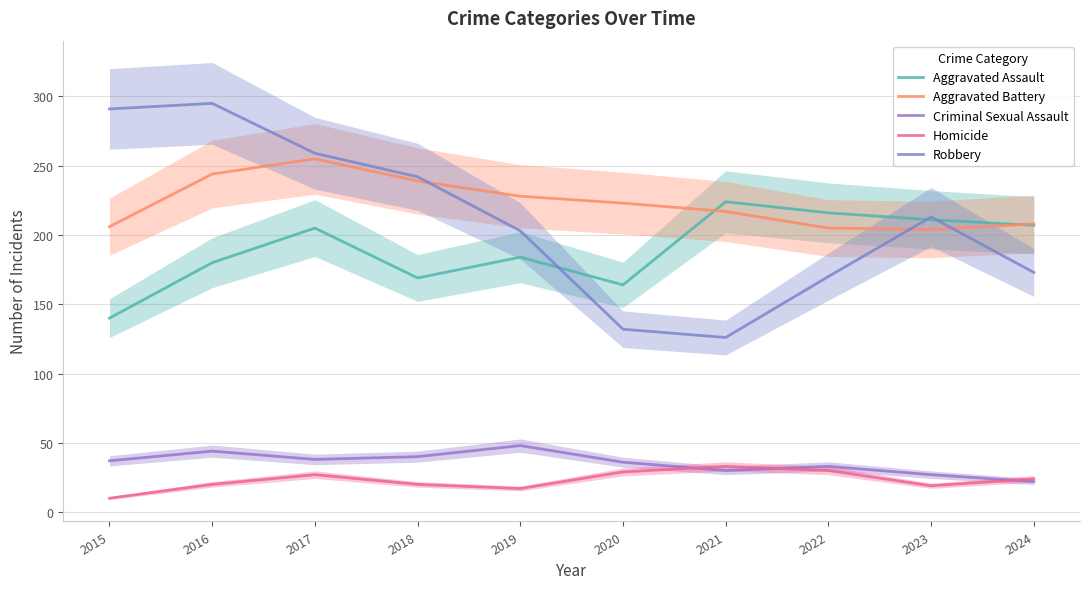

How many values in the Aggravated Battery series are below 223?

5